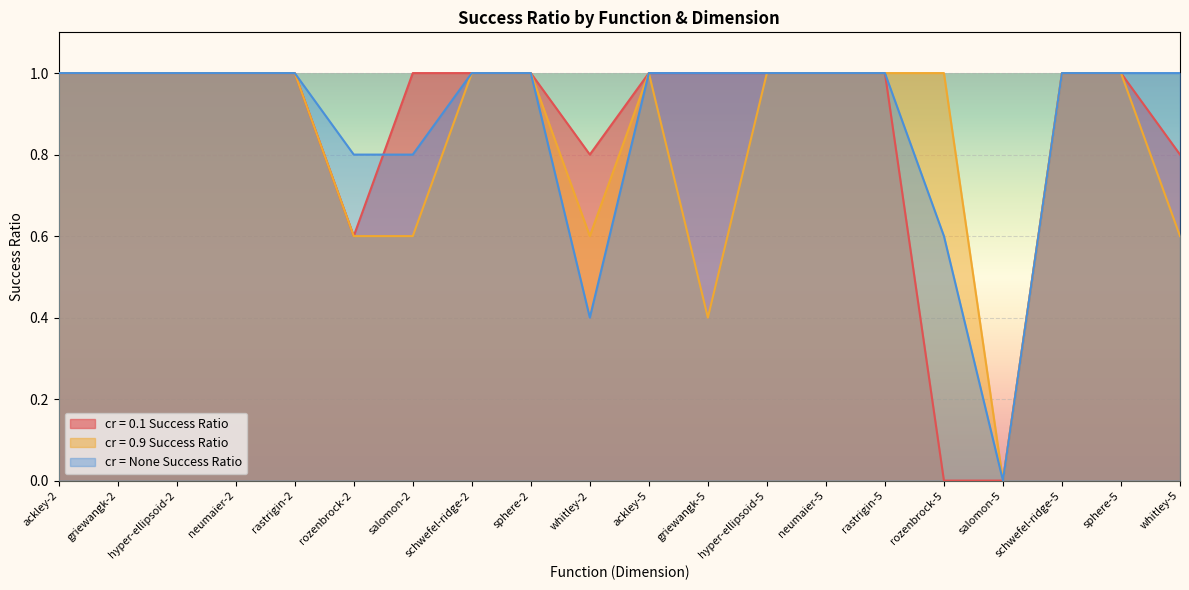

Between salomon-2 and sphere-5, which series saw the biggest shift?

cr = 0.9 Success Ratio